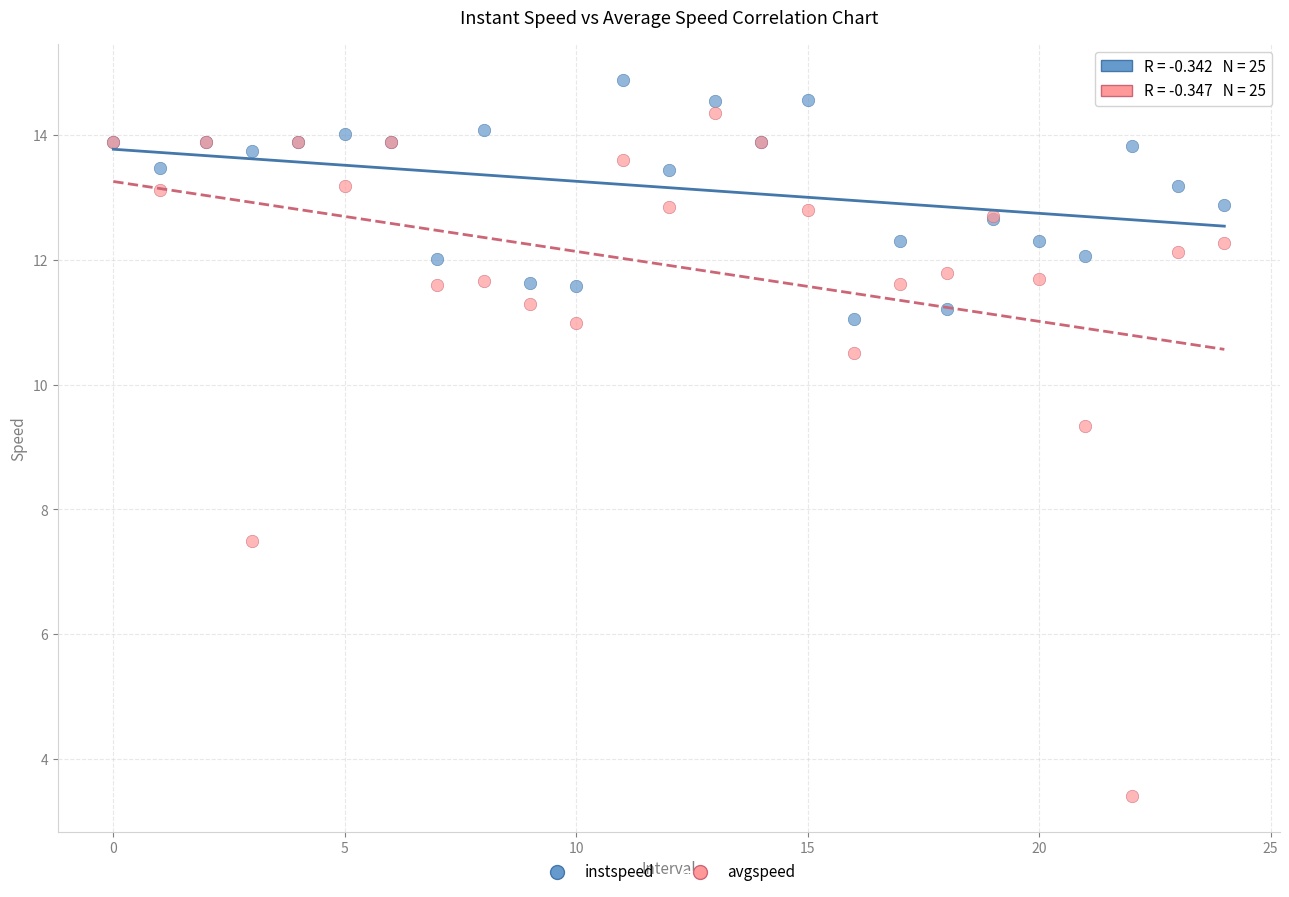

Which series reaches the minimum Y coordinate?

avgspeed